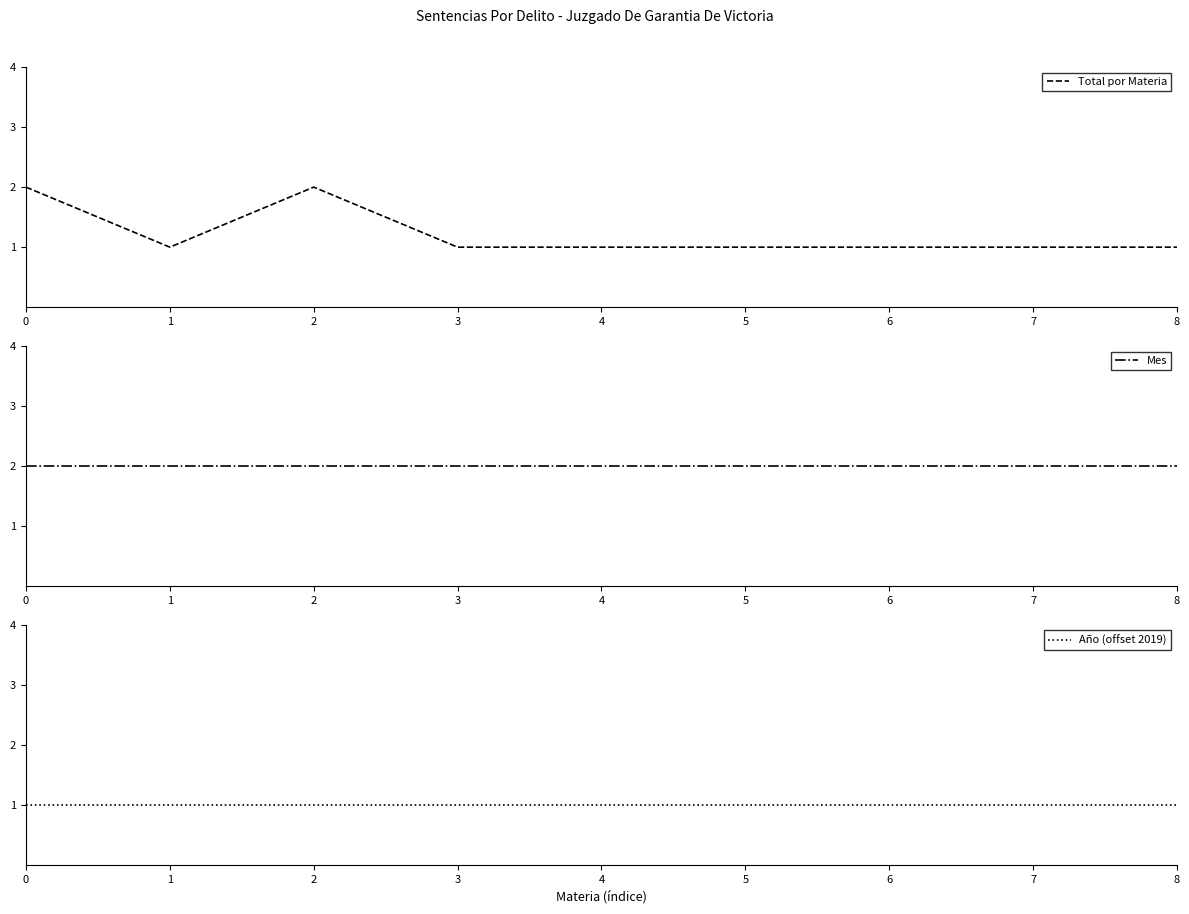

What is the difference between the maximum and minimum values in the Total por Materia series?

1